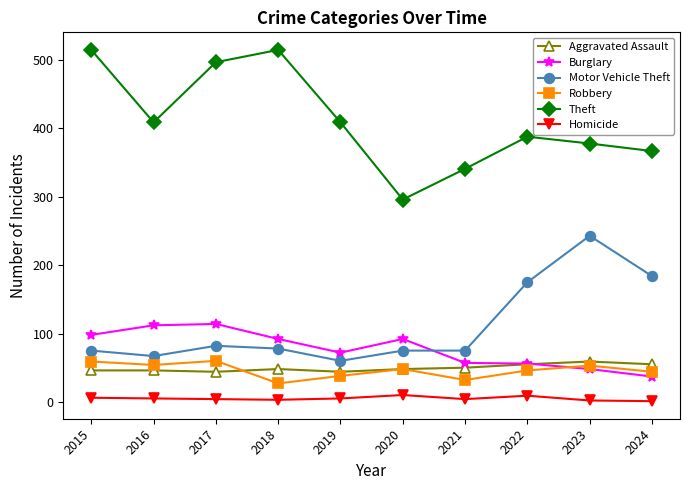

True or false: Burglary and Theft cross at least once.

False